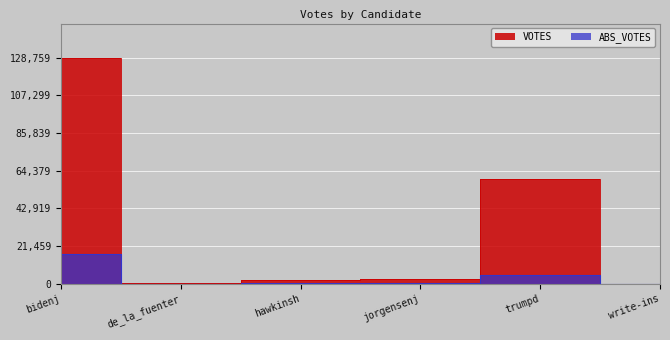

At which category is the sum across all series the highest?

bidenj